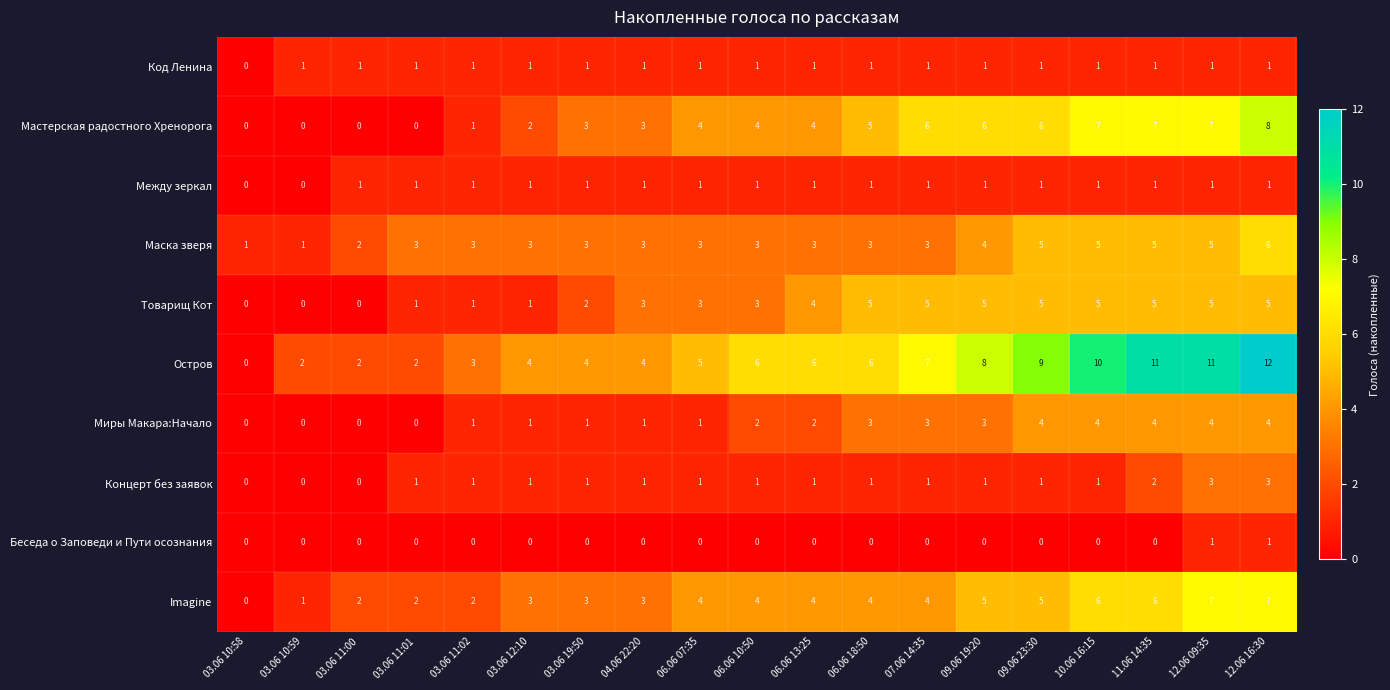

What value does the Остров series have at 06.06 13:25, to the nearest 10?

10